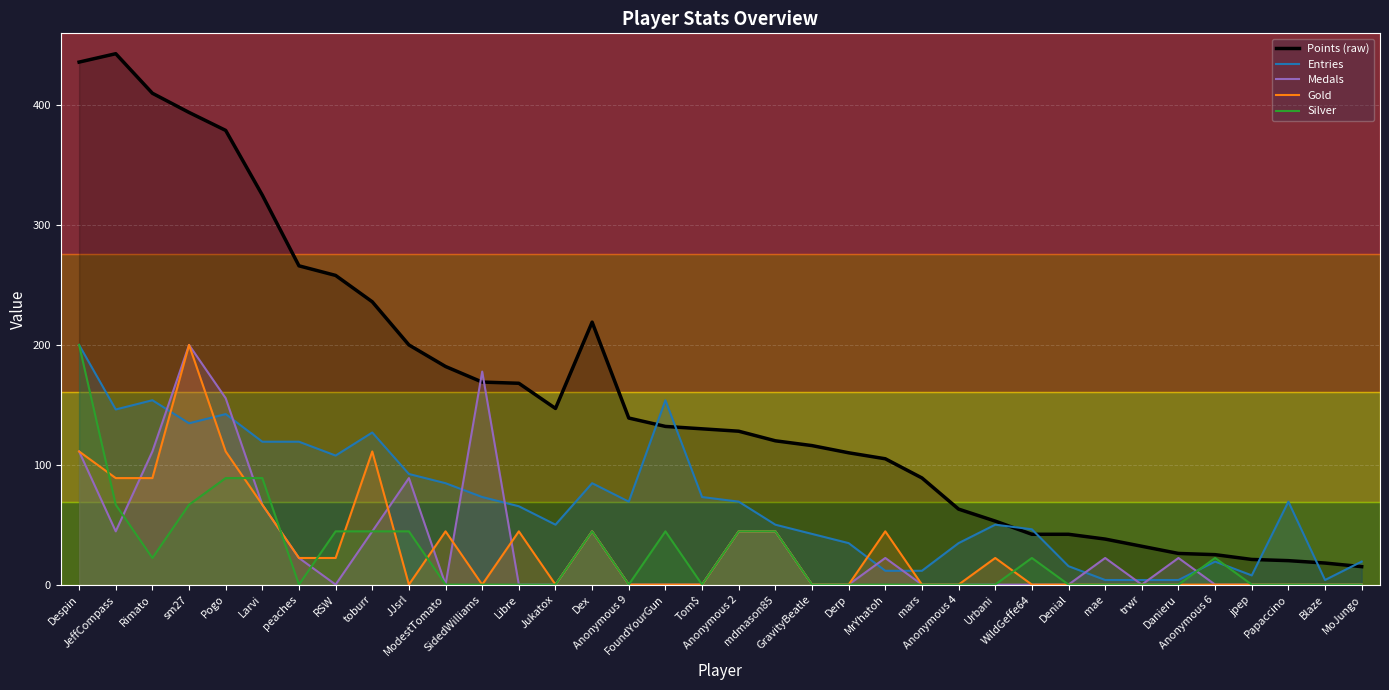

Reading left to right, list all the values displayed in this chart.

Points (raw): Despin=436.0	JeffCompass=443.0	Rimato=410.0	sm27=394.0	Pogo=379.0	Larvi=325.0	peaches=266.0	RSW=258.0	toburr=236.0	JJsrl=200.0	ModestTomato=182.0	SidedWilliams=169.0	Libre=168.0	Jukatox=147.0	Dex=219.0	Anonymous 9=139.0	FoundYourGun=132.0	Tom$=130.0	Anonymous 2=128.0	mdmason85=120.0	GravityBeatle=116.0	Derp=110.0	MrYhatoh=105.0	mars=89.0	Anonymous 4=63.0	Urbani=53.0	WildGeffe64=42.0	Denial=42.0	mae=38.0	trwr=32.0	Danieru=26.0	Anonymous 6=25.0	jpep=21.0	Papaccino=20.0	Blaze=18.0	MoJungo=15.0
Entries: Despin=200.0	JeffCompass=146.2	Rimato=153.8	sm27=134.6	Pogo=142.3	Larvi=119.2	peaches=119.2	RSW=107.7	toburr=126.9	JJsrl=92.3	ModestTomato=84.6	SidedWilliams=73.1	Libre=65.4	Jukatox=50.0	Dex=84.6	Anonymous 9=69.2	FoundYourGun=153.8	Tom$=73.1	Anonymous 2=69.2	mdmason85=50.0	GravityBeatle=42.3	Derp=34.6	MrYhatoh=11.5	mars=11.5	Anonymous 4=34.6	Urbani=50.0	WildGeffe64=46.2	Denial=15.4	mae=3.8	trwr=3.8	Danieru=3.8	Anonymous 6=19.2	jpep=7.7	Papaccino=69.2	Blaze=3.8	MoJungo=19.2
Medals: Despin=111.1	JeffCompass=44.4	Rimato=111.1	sm27=200.0	Pogo=155.6	Larvi=66.7	peaches=22.2	RSW=0.0	toburr=44.4	JJsrl=88.9	ModestTomato=0.0	SidedWilliams=177.8	Libre=0.0	Jukatox=0.0	Dex=44.4	Anonymous 9=0.0	FoundYourGun=0.0	Tom$=0.0	Anonymous 2=44.4	mdmason85=44.4	GravityBeatle=0.0	Derp=0.0	MrYhatoh=22.2	mars=0.0	Anonymous 4=0.0	Urbani=0.0	WildGeffe64=0.0	Denial=0.0	mae=22.2	trwr=0.0	Danieru=22.2	Anonymous 6=0.0	jpep=0.0	Papaccino=0.0	Blaze=0.0	MoJungo=0.0
Gold: Despin=111.1	JeffCompass=88.9	Rimato=88.9	sm27=200.0	Pogo=111.1	Larvi=66.7	peaches=22.2	RSW=22.2	toburr=111.1	JJsrl=0.0	ModestTomato=44.4	SidedWilliams=0.0	Libre=44.4	Jukatox=0.0	Dex=44.4	Anonymous 9=0.0	FoundYourGun=0.0	Tom$=0.0	Anonymous 2=44.4	mdmason85=44.4	GravityBeatle=0.0	Derp=0.0	MrYhatoh=44.4	mars=0.0	Anonymous 4=0.0	Urbani=22.2	WildGeffe64=0.0	Denial=0.0	mae=0.0	trwr=0.0	Danieru=0.0	Anonymous 6=0.0	jpep=0.0	Papaccino=0.0	Blaze=0.0	MoJungo=0.0
Silver: Despin=200.0	JeffCompass=66.7	Rimato=22.2	sm27=66.7	Pogo=88.9	Larvi=88.9	peaches=0.0	RSW=44.4	toburr=44.4	JJsrl=44.4	ModestTomato=0.0	SidedWilliams=0.0	Libre=0.0	Jukatox=0.0	Dex=44.4	Anonymous 9=0.0	FoundYourGun=44.4	Tom$=0.0	Anonymous 2=44.4	mdmason85=44.4	GravityBeatle=0.0	Derp=0.0	MrYhatoh=0.0	mars=0.0	Anonymous 4=0.0	Urbani=0.0	WildGeffe64=22.2	Denial=0.0	mae=0.0	trwr=0.0	Danieru=0.0	Anonymous 6=22.2	jpep=0.0	Papaccino=0.0	Blaze=0.0	MoJungo=0.0